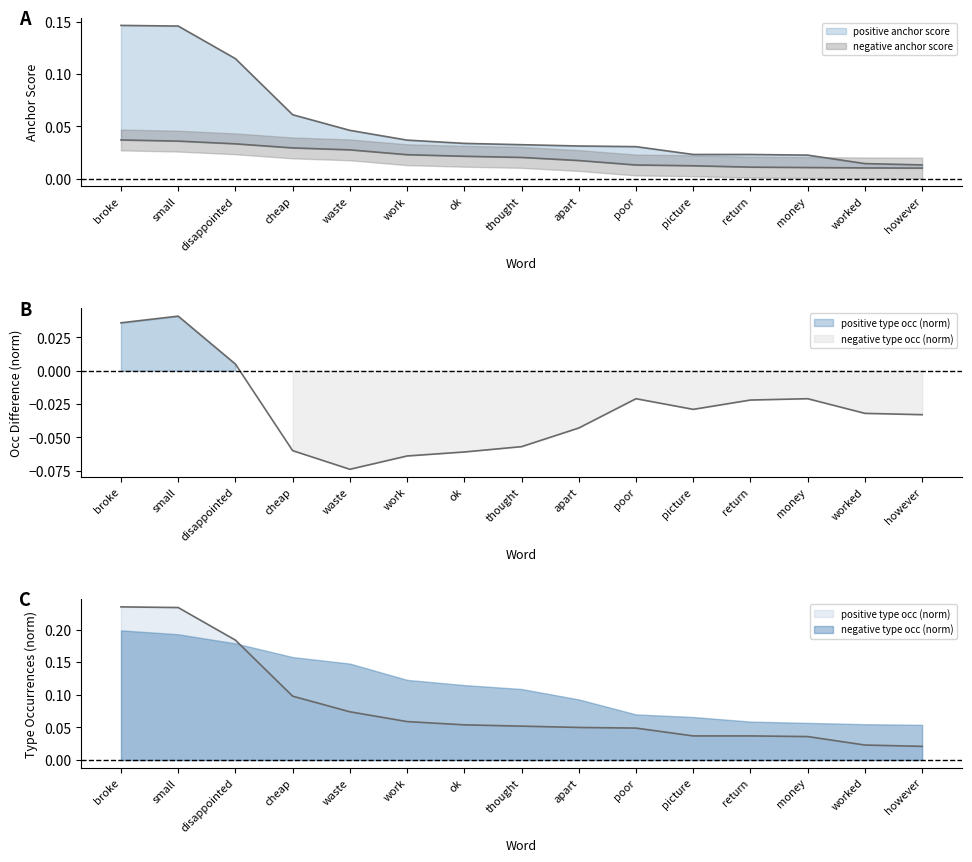

Count the number of categories in the chart.

15